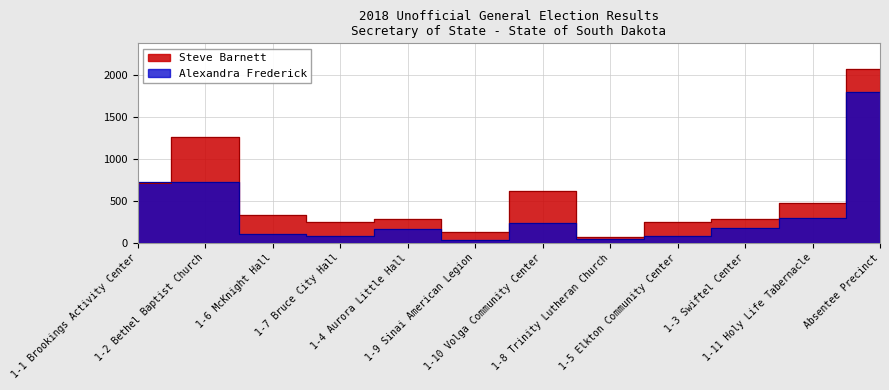

What is the maximum value for Steve Barnett?

2069